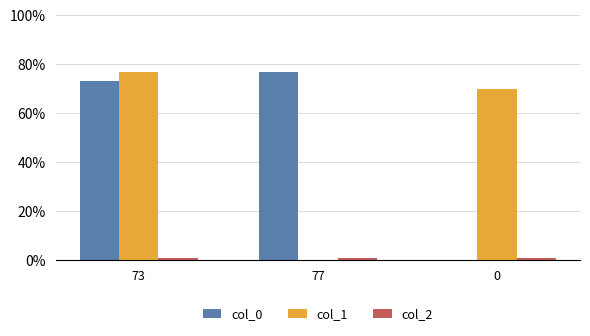

At which category is the sum across all series the highest?

73